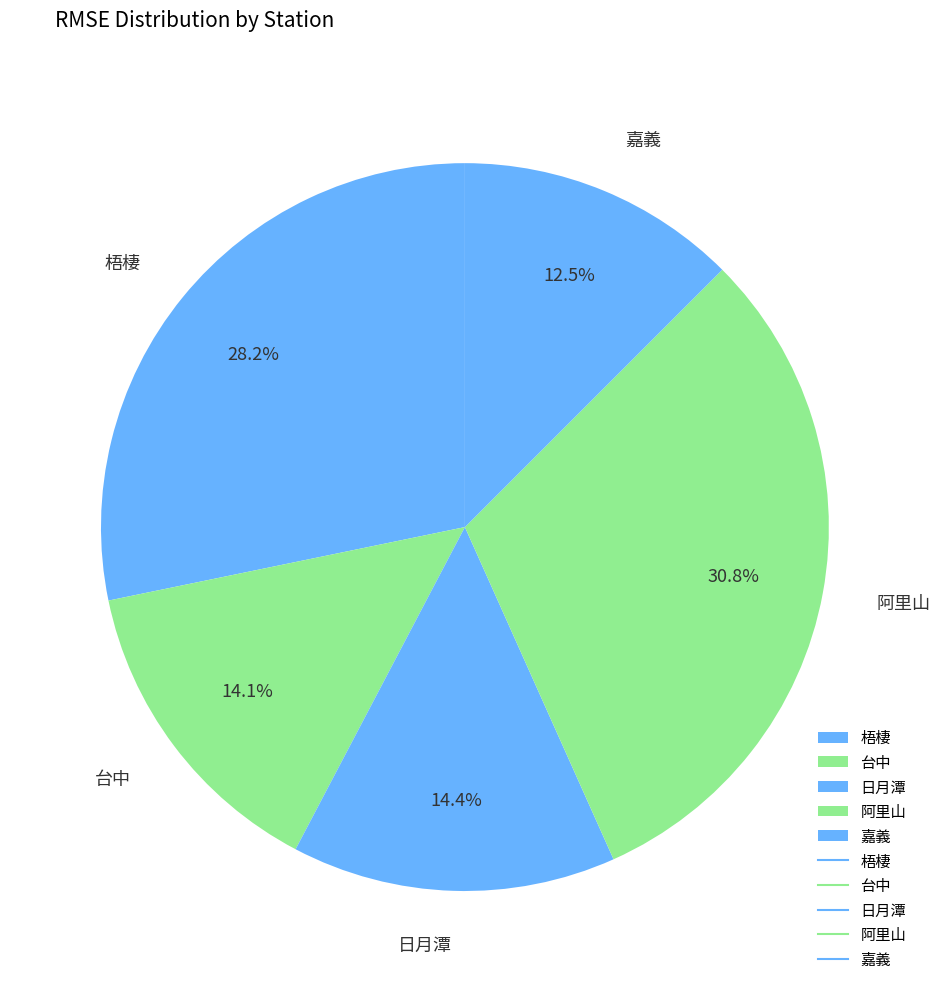

What is the total percentage of 梧棲 and 日月潭?

42.6%